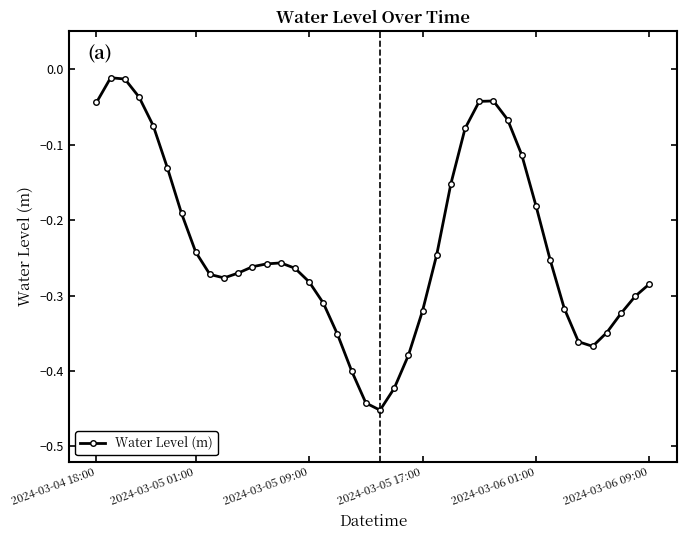

True or false: the data has more than 1 interior local peaks.

True